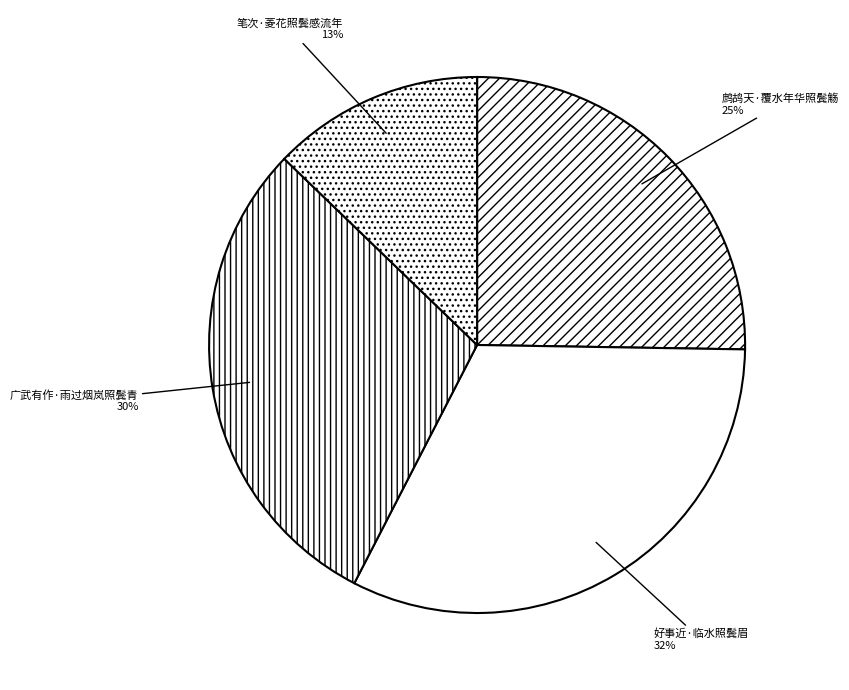

Is the sum of 好事近·临水照鬓眉 and 笔次·菱花照鬓感流年 greater than half?

No